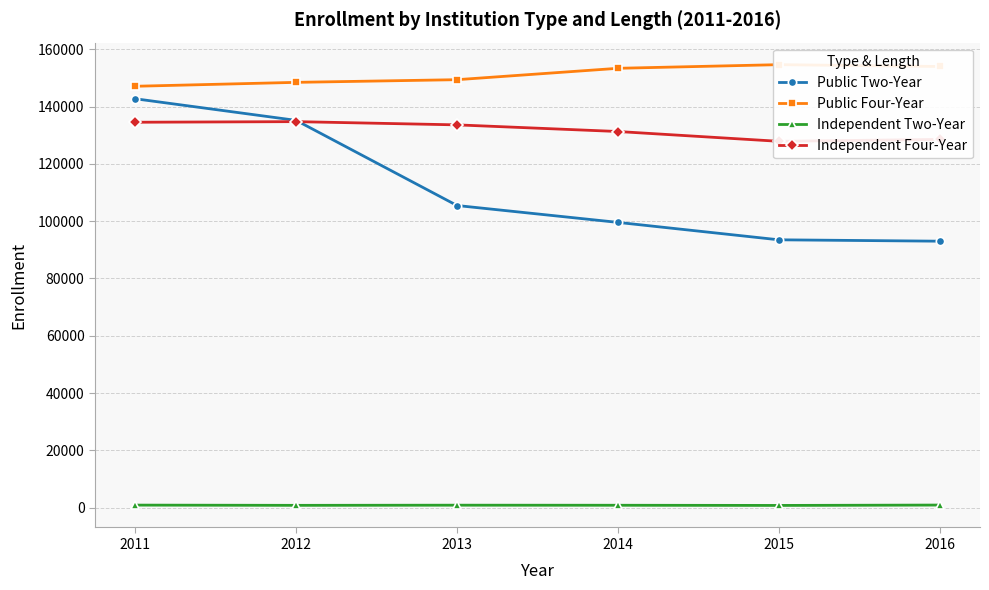

What is the average value of the Independent Two-Year series?

848